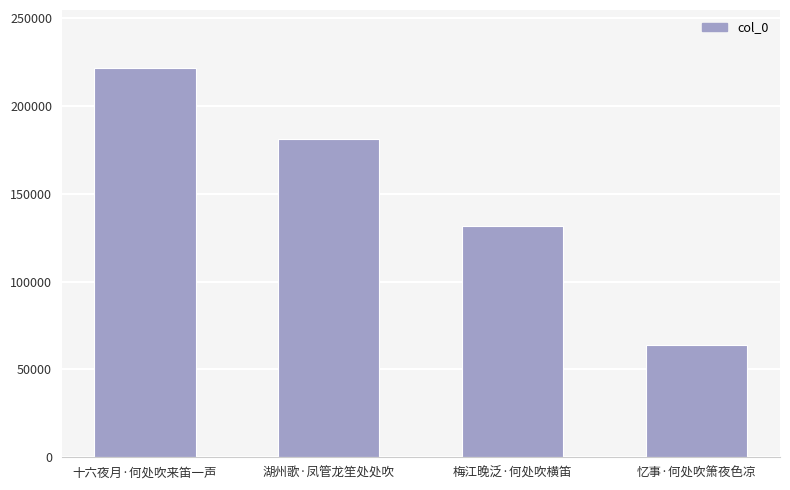

Are the bars horizontal?

No